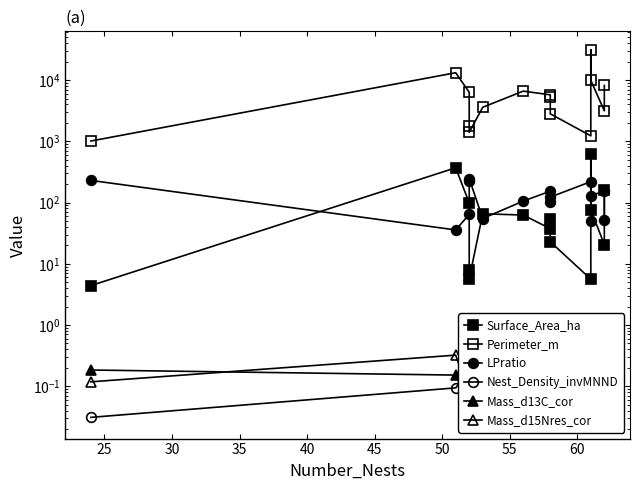

At how many categories does at least one series exceed 28320?

1